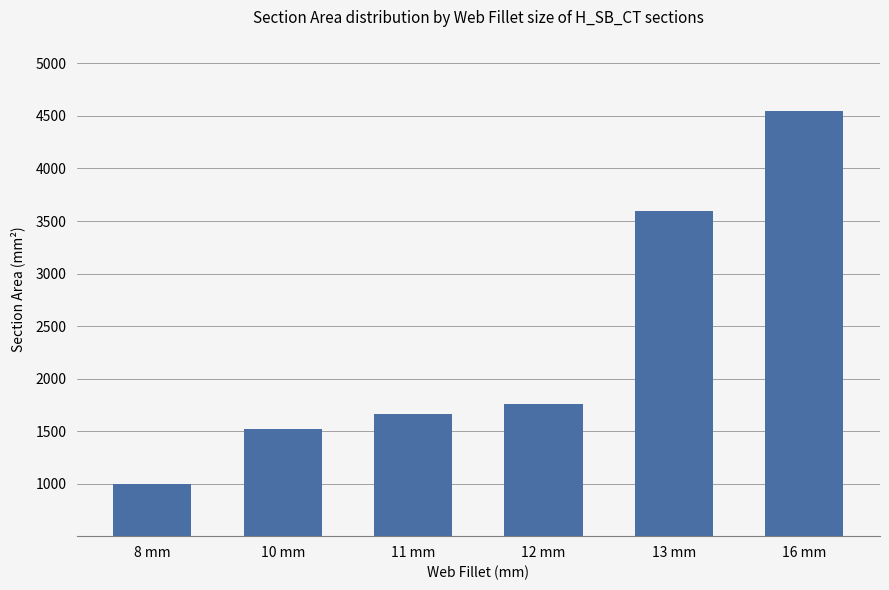

Rank the categories by value from highest to lowest.

16 mm, 13 mm, 12 mm, 11 mm, 10 mm, 8 mm